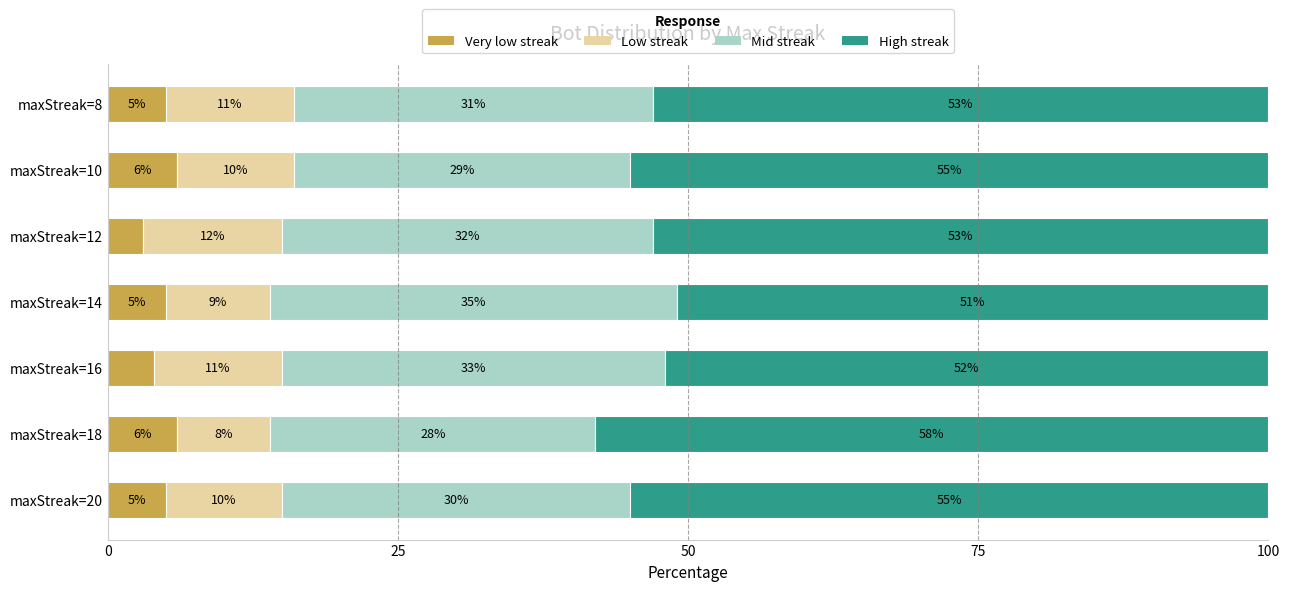

True or false: Very low streak has a value of 6 at maxStreak=18.

True